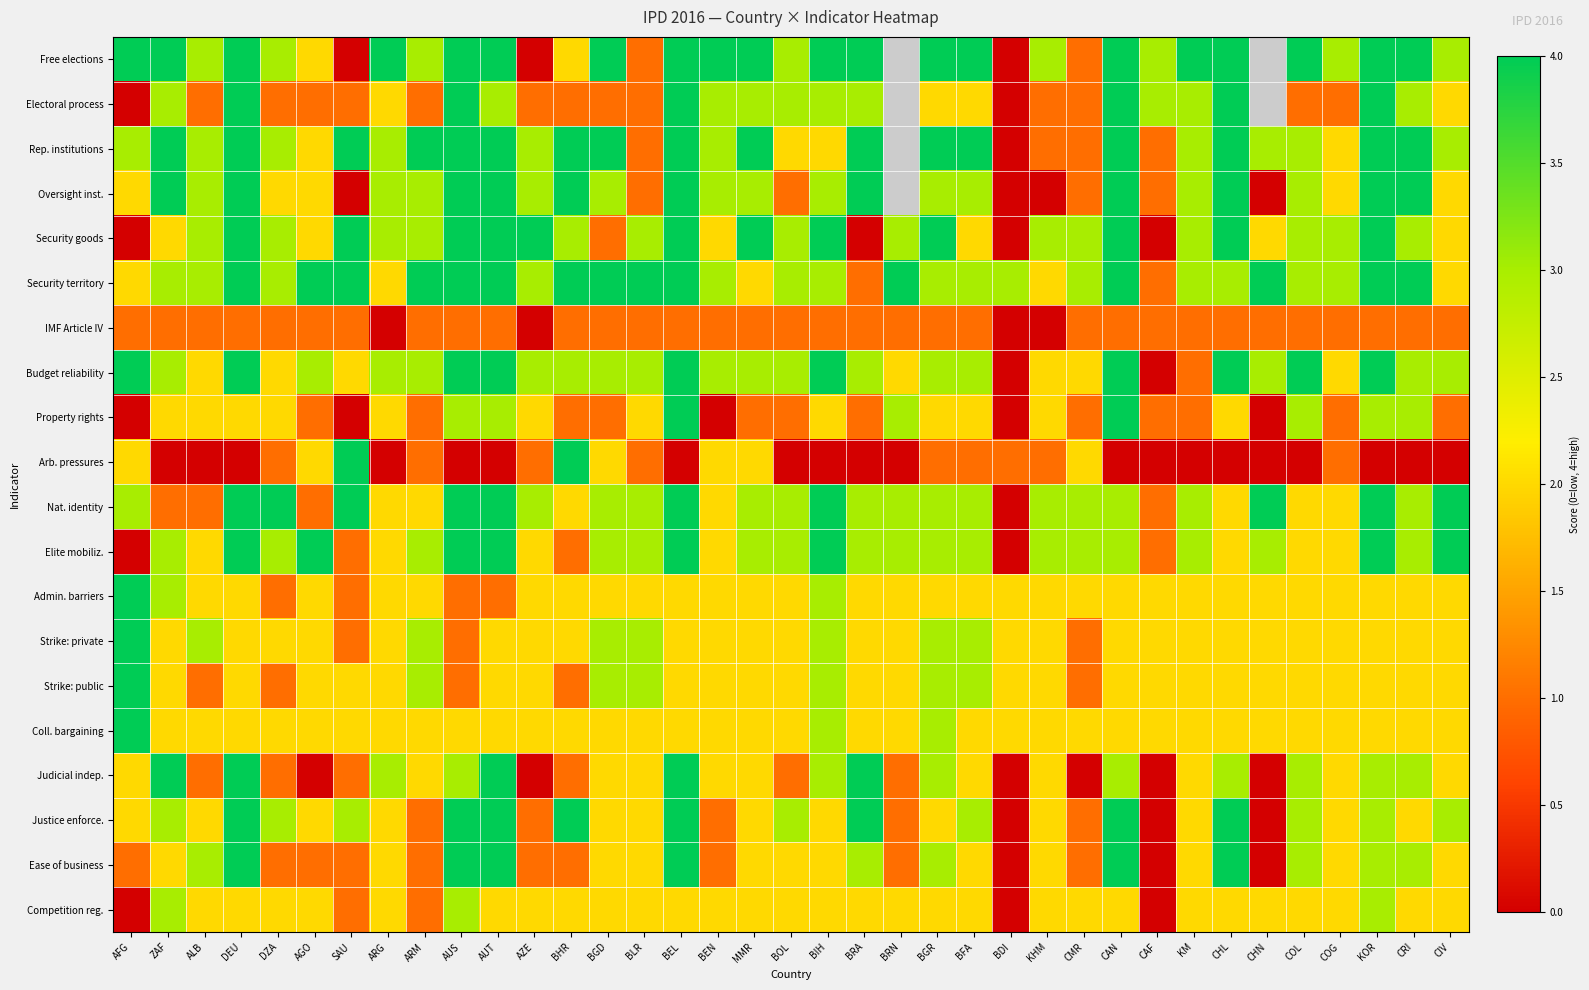

Rank the series by their maximum value, from highest to lowest.

Free elections, Electoral process, Rep. institutions, Oversight inst., Security goods, Security territory, Budget reliability, Property rights, Arb. pressures, Nat. identity, Elite mobiliz., Admin. barriers, Strike: private, Strike: public, Coll. bargaining, Judicial indep., Justice enforce., Ease of business, Competition reg., IMF Article IV